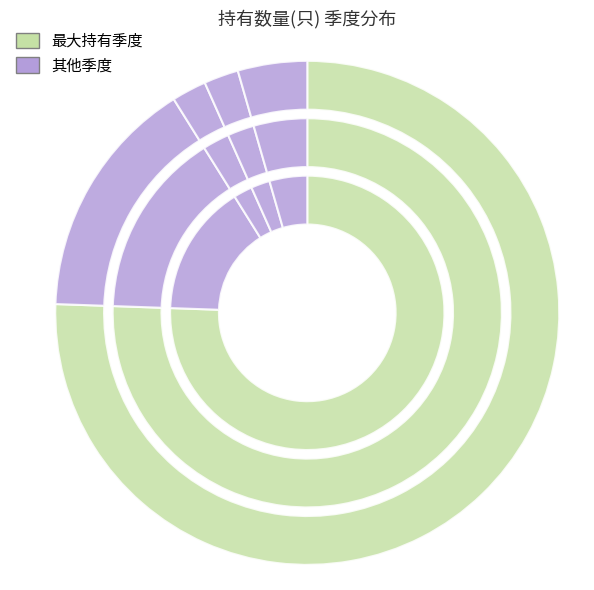

To the nearest percent, what is the difference between the 2022-Q4 and 2021-Q1 slice percentages?

73%